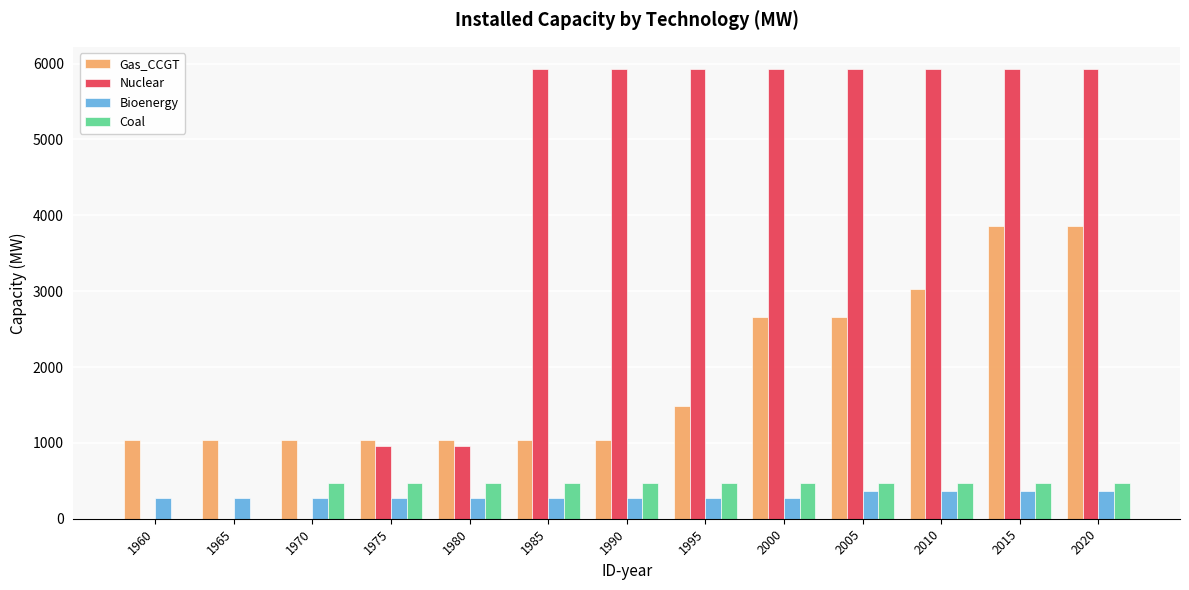

What is the total value across all series at 1980?

2738.8